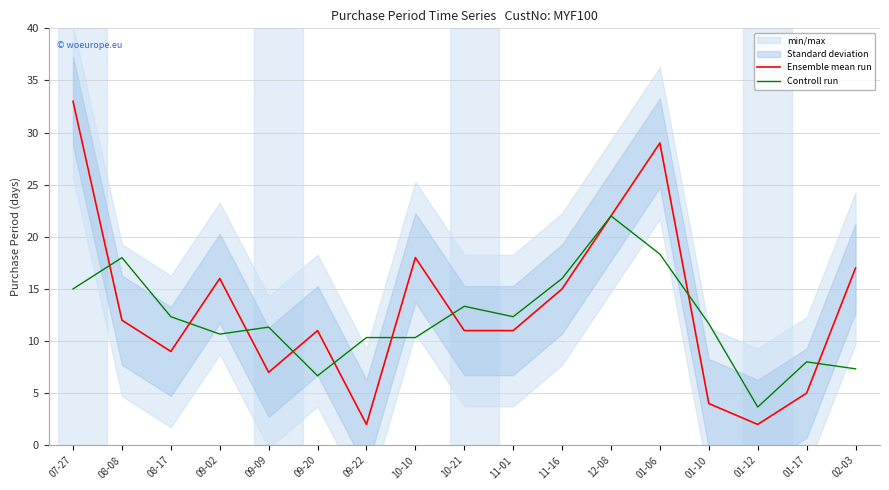

How many data points in Controll run are less than 11?

7